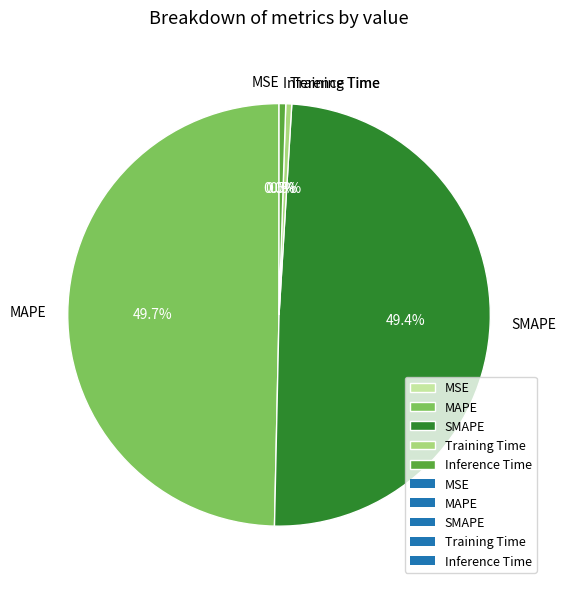

What percentage is NOT represented by SMAPE?

50.6%